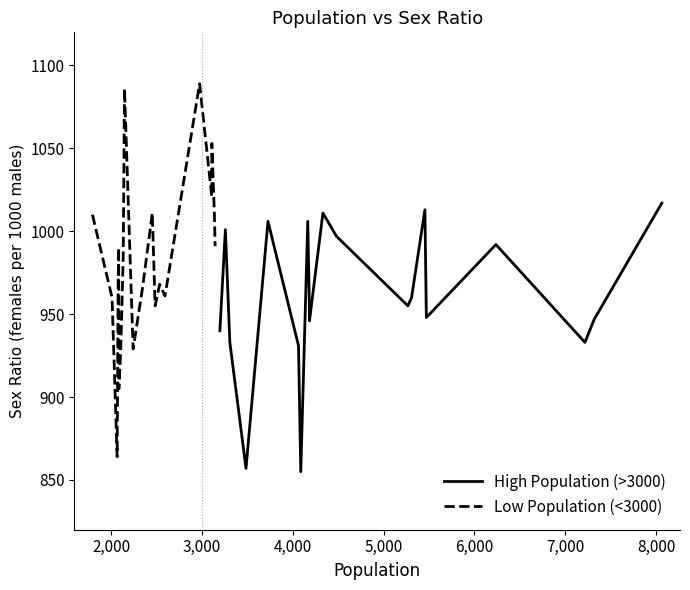

What is the maximum value for High Population (>3000)?

1017